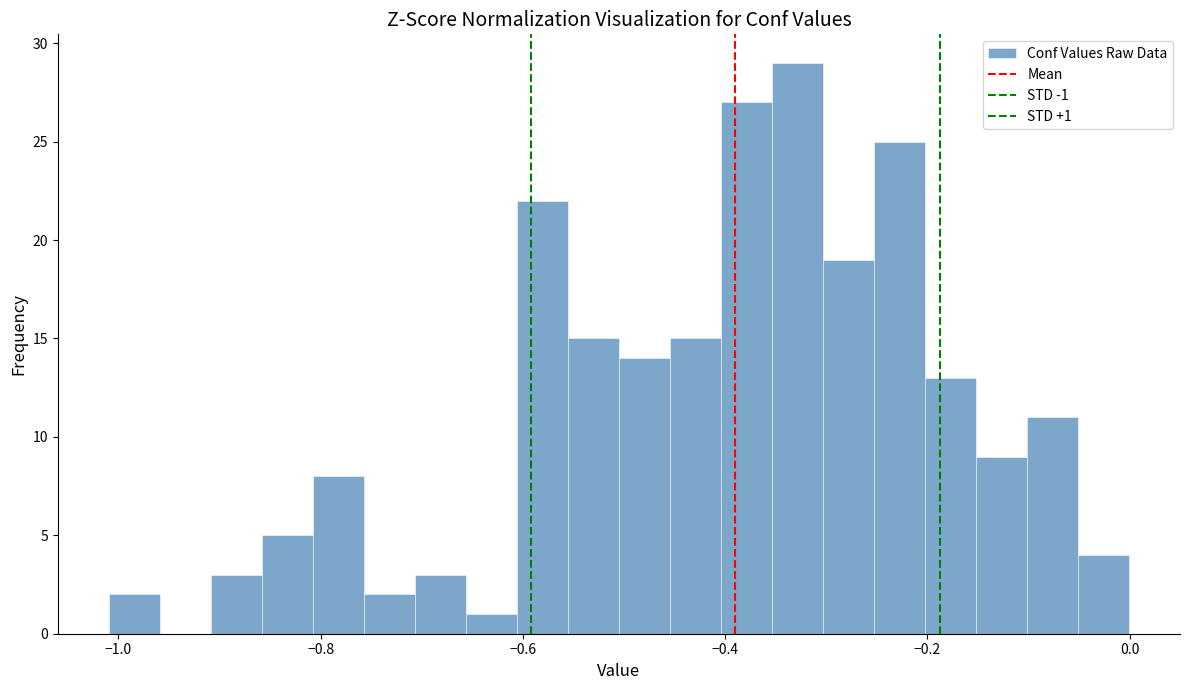

Read against the x-axis, roughly where is the centre of the tallest bar?

-0.32